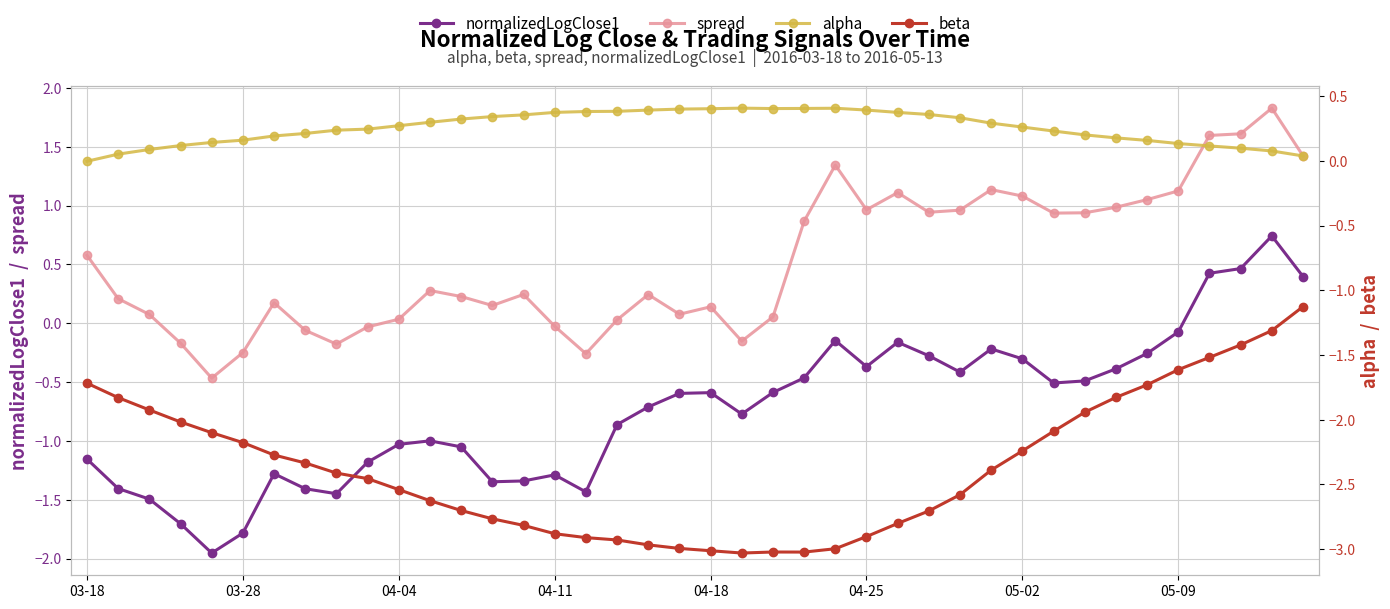

How many categories are shown in the chart?

40